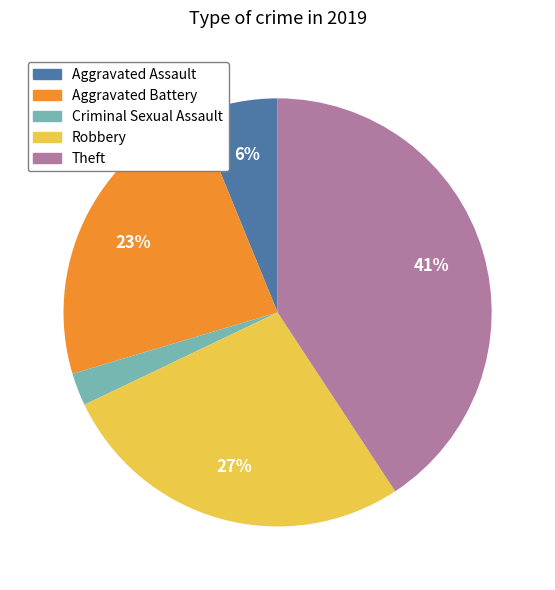

Is there a majority slice in this chart?

No